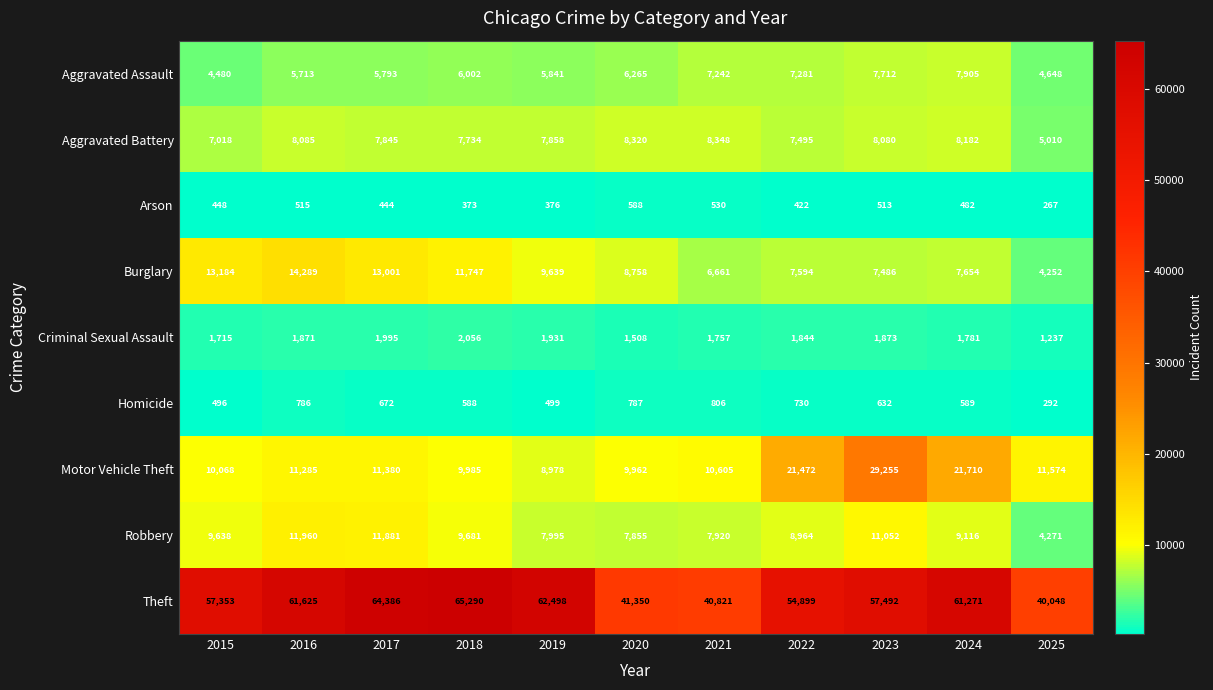

Which series has the largest range (max minus min)?

Theft